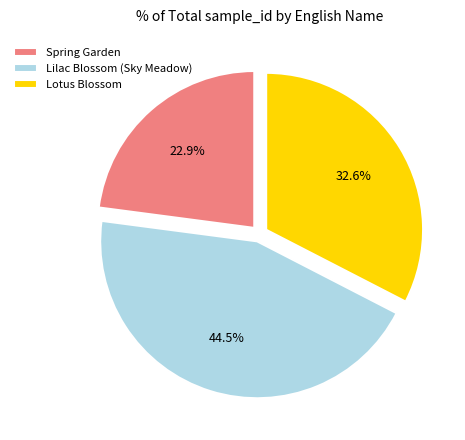

Rank the categories by value from highest to lowest.

Lilac Blossom (Sky Meadow), Lotus Blossom, Spring Garden